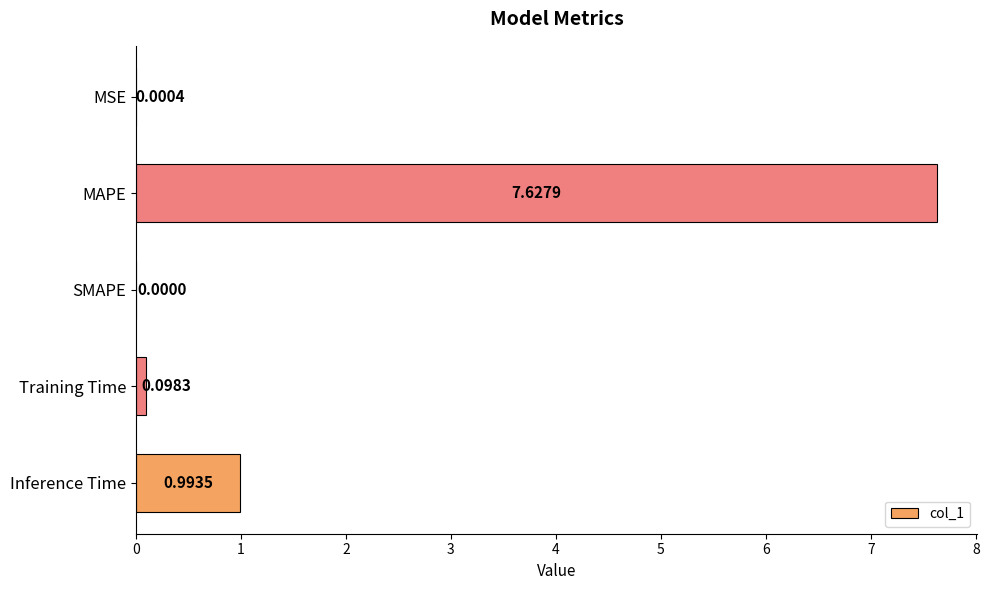

Which category has the highest value across all series?

MAPE